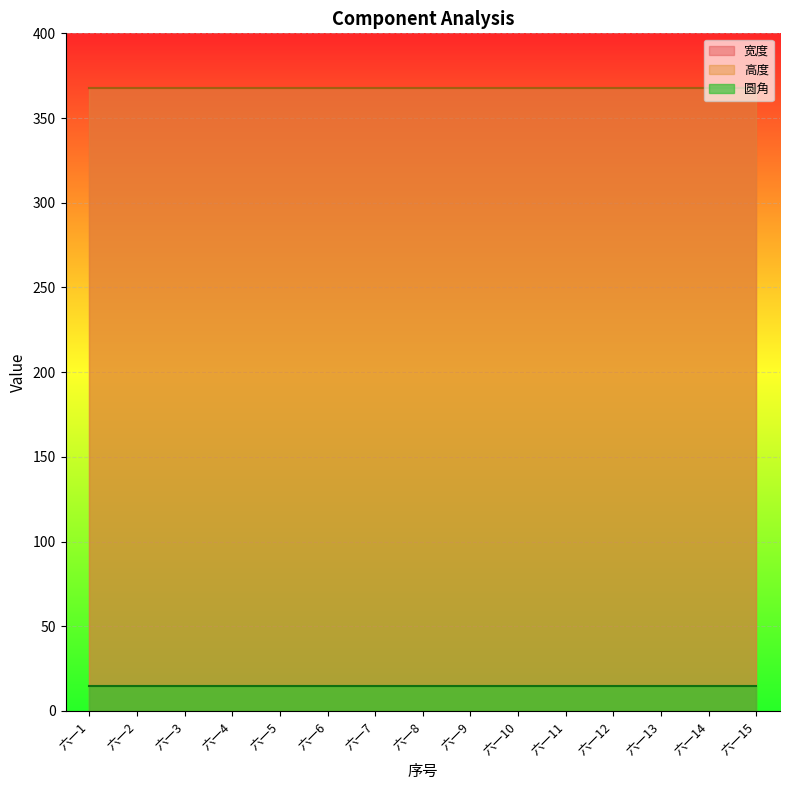

What are all the series names shown in the legend?

宽度, 高度, 圆角